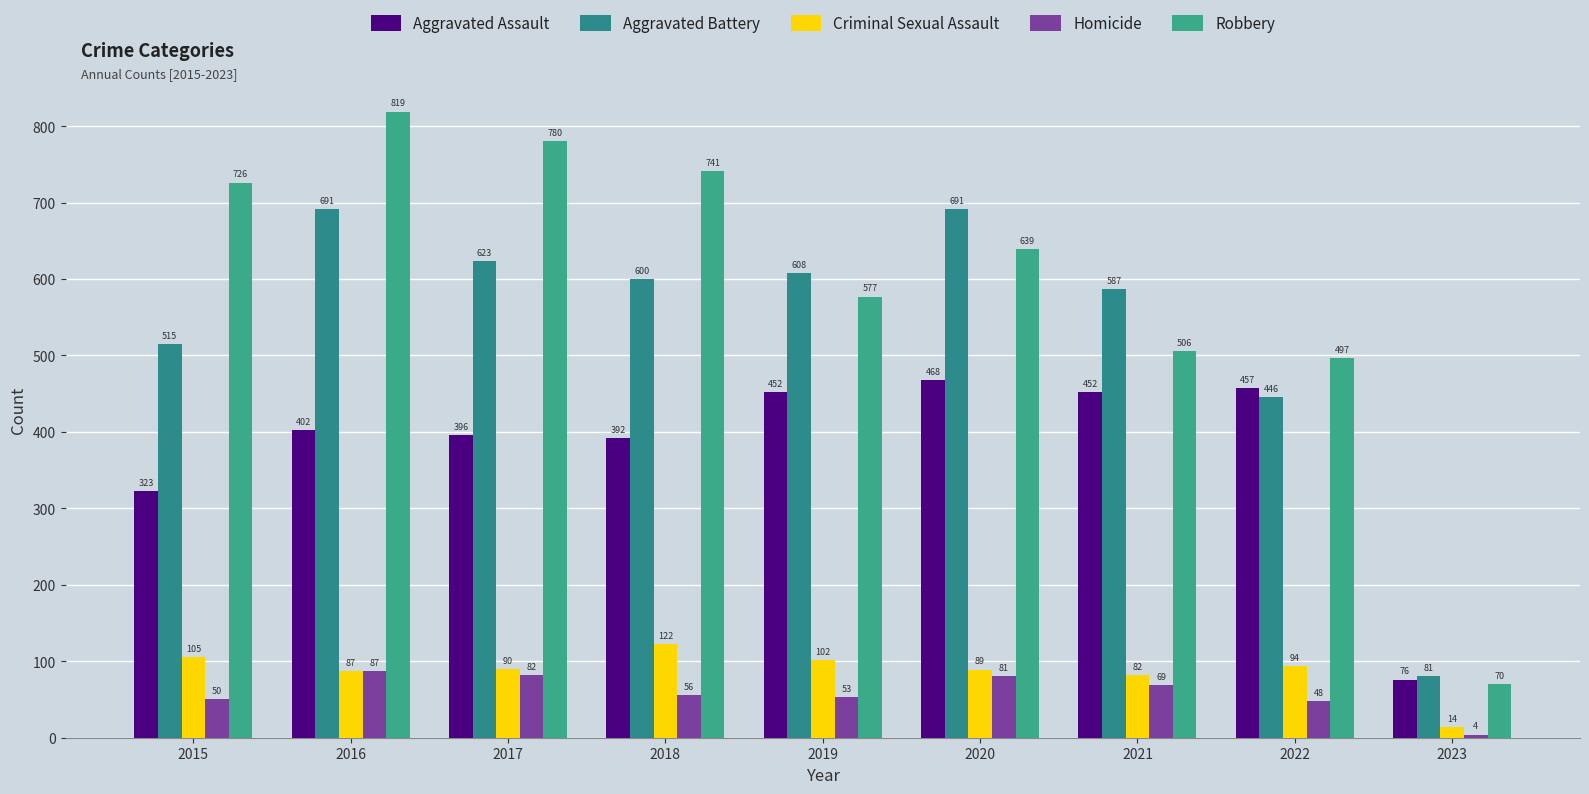

At 2017, list the series in order from largest to smallest.

Robbery, Aggravated Battery, Aggravated Assault, Criminal Sexual Assault, Homicide